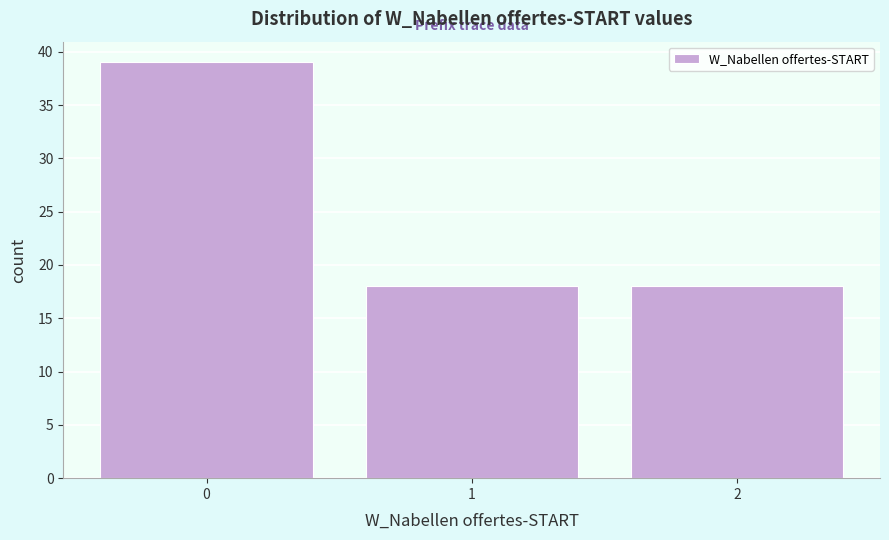

Which range on the x-axis has the tallest bar?

-0.5 to 0.5